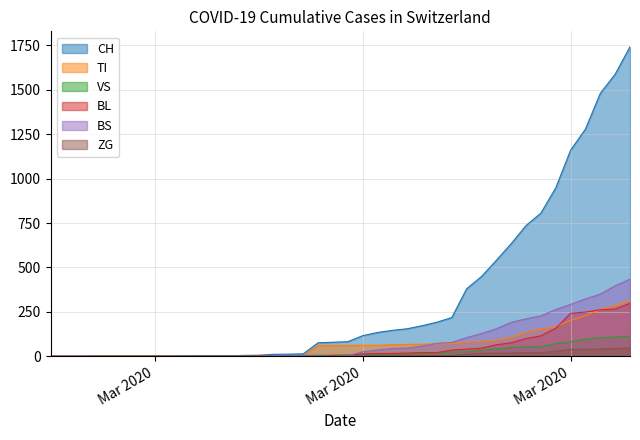

What is the label of the 25th point from the left?

2020-03-20